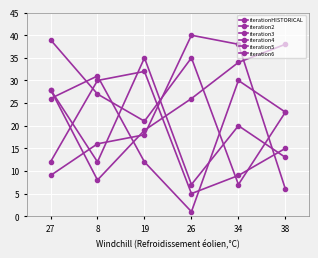

At which category does iteration6 reach its first local peak?

19